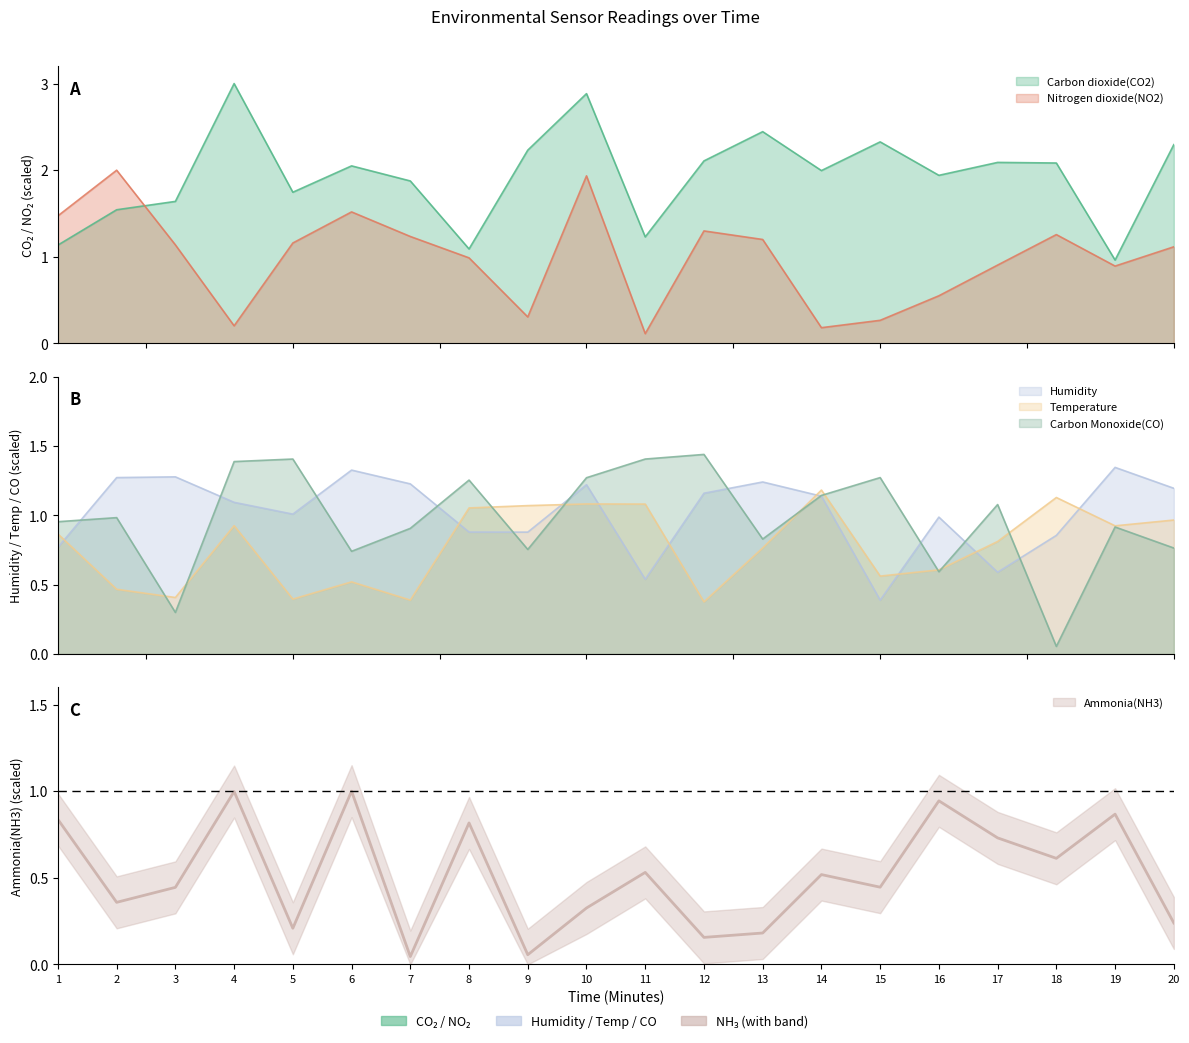

What is the spread (max minus min) of values at 16?

1.4